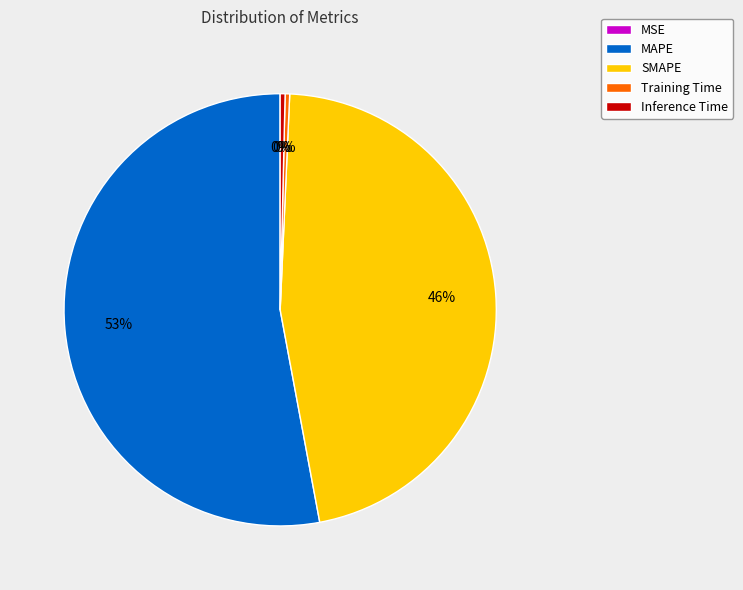

Which slice is the largest?

MAPE